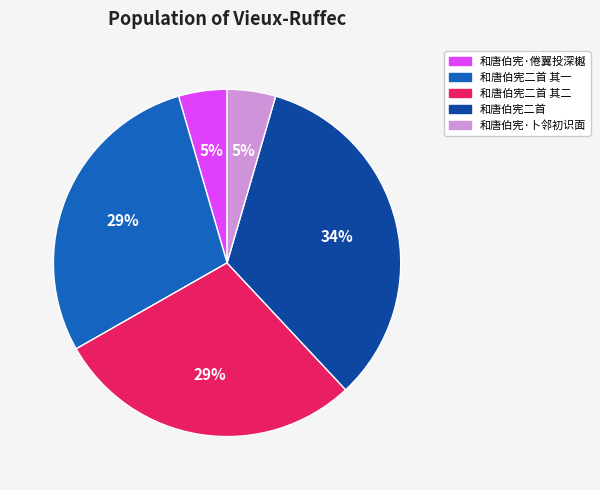

Do 和唐伯宪二首 其一 and 和唐伯宪二首 其二 together represent more than half of the pie?

Yes